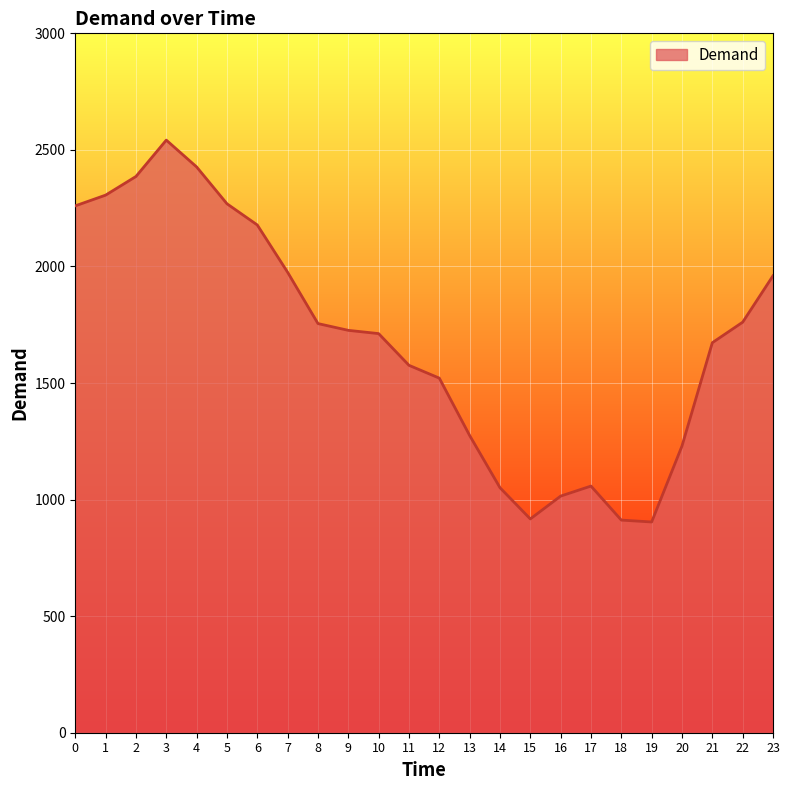

What is the greatest value displayed?

2542